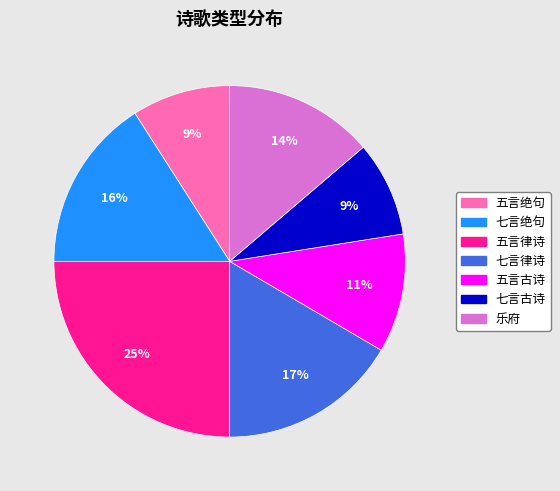

To the nearest percent, what portion does 五言律诗 represent?

25%